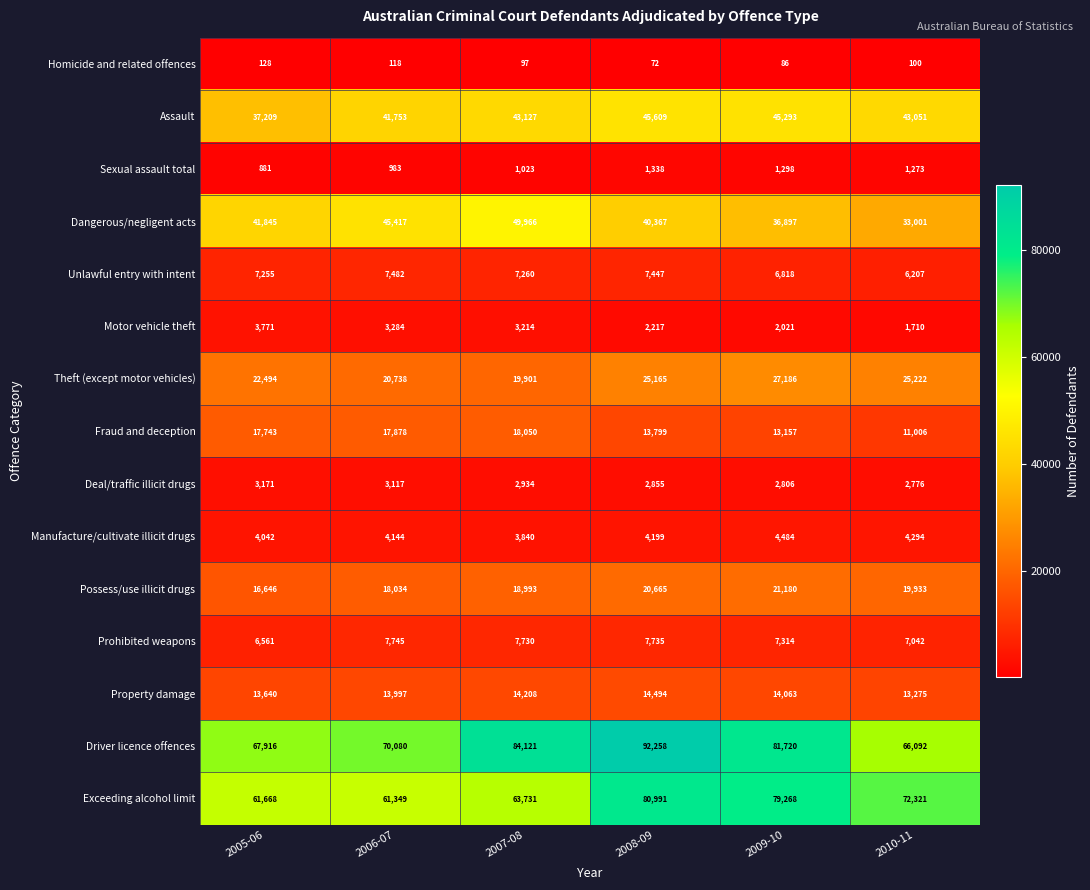

Which series has the largest range (max minus min)?

Driver licence offences